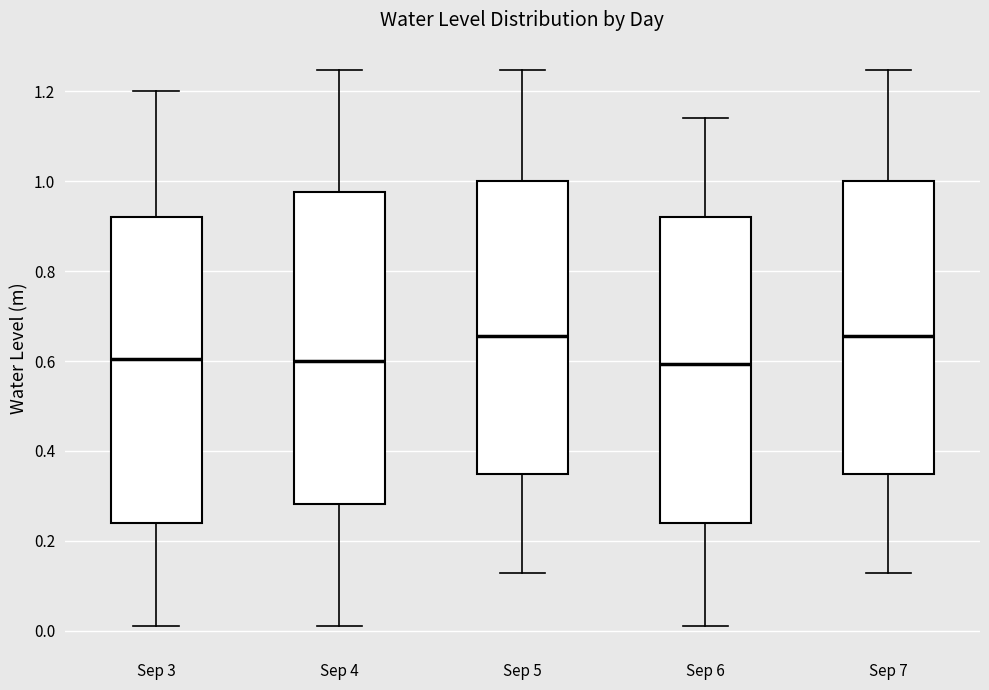

Reading left to right, transcribe this box plot: for each box, give where its median line is, the range the box spans, and where its two whiskers end, as read against the y-axis. The values are not printed on the chart, so give them approximately, as read against the axis.

Sep 3: median 0.60, box 0.24 to 0.92, whiskers 0.02 to 1.20
Sep 4: median 0.60, box 0.28 to 0.98, whiskers 0.02 to 1.24
Sep 5: median 0.66, box 0.34 to 1.00, whiskers 0.12 to 1.24
Sep 6: median 0.60, box 0.24 to 0.92, whiskers 0.02 to 1.14
Sep 7: median 0.66, box 0.34 to 1.00, whiskers 0.12 to 1.24